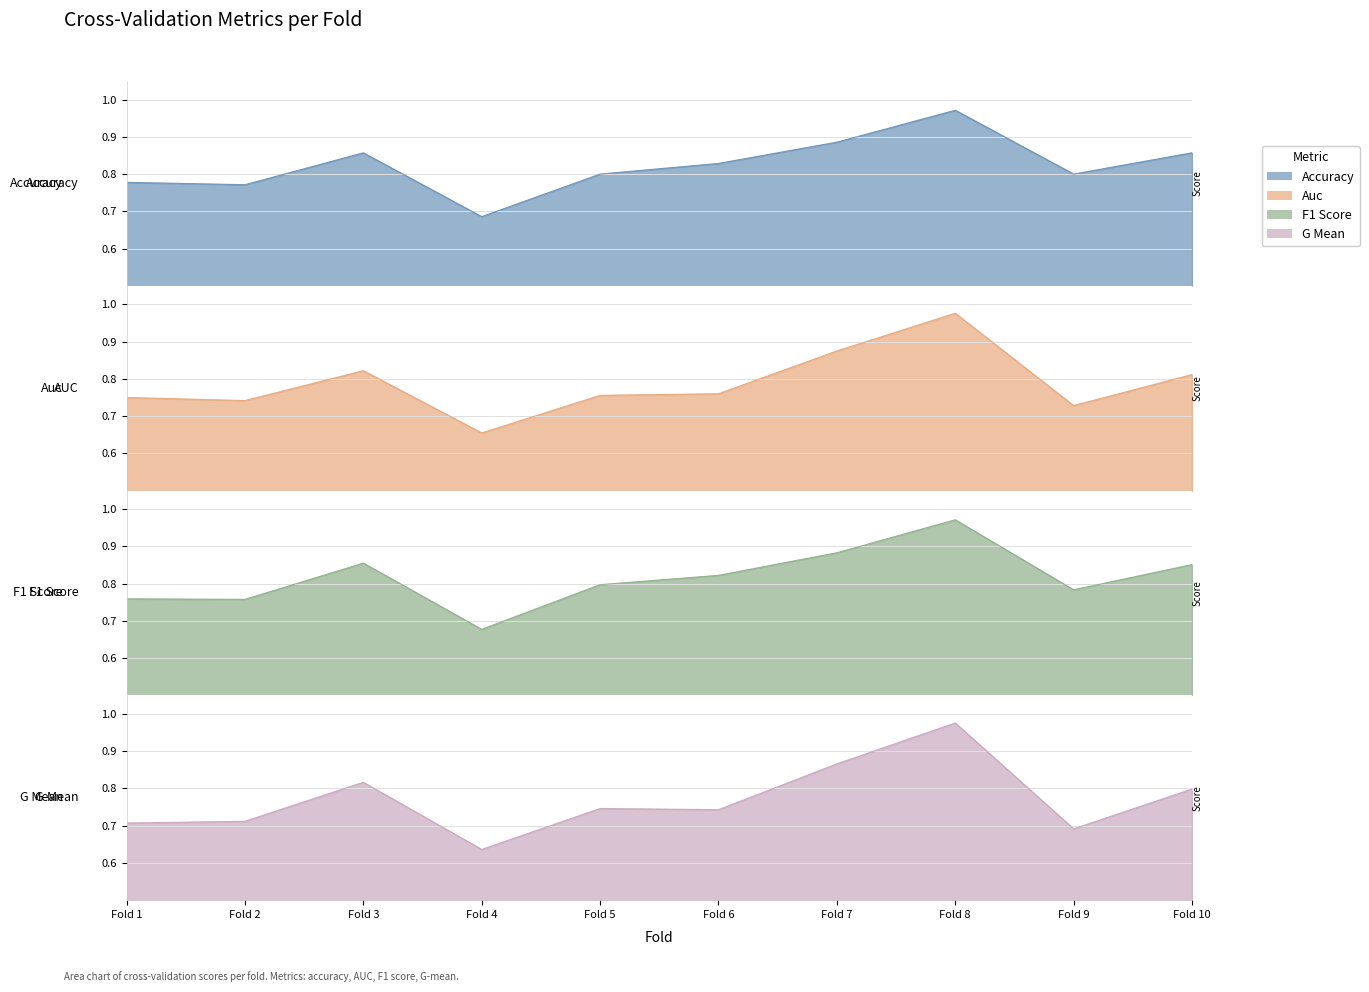

True or false: accuracy has more than 1 interior local peaks.

True